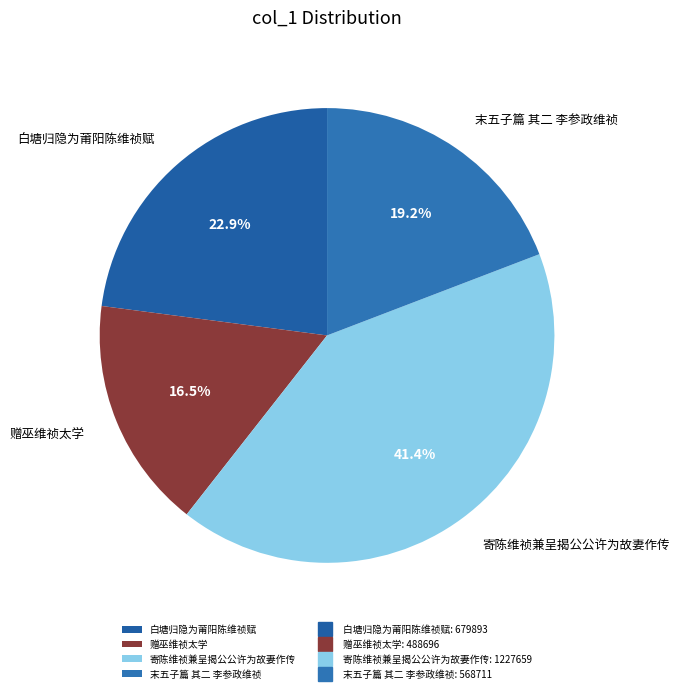

Does 赠巫维祯太学 represent more than half of the total?

No